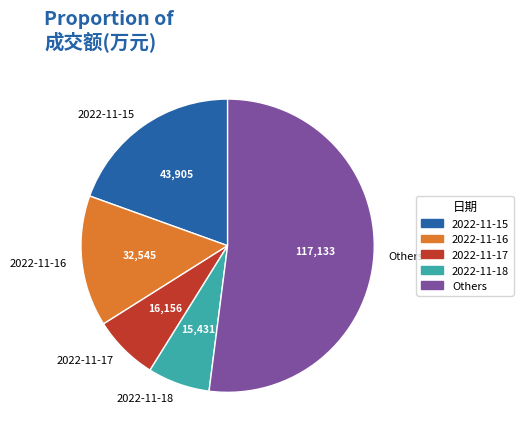

Does 2022-11-15 account for over 50% of the chart?

No